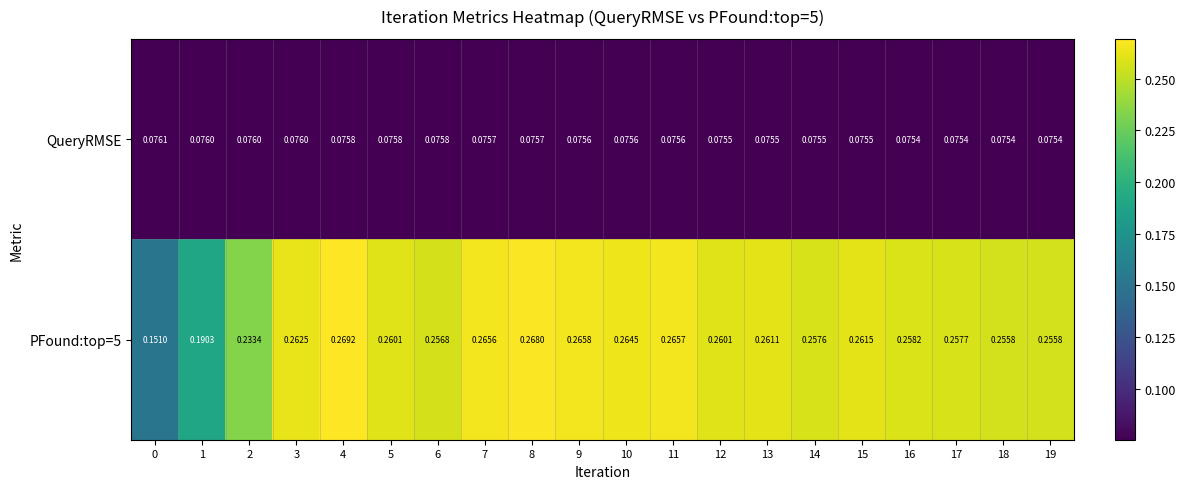

Is the value of QueryRMSE at 18 greater than the value of PFound:top=5 at 18?

No